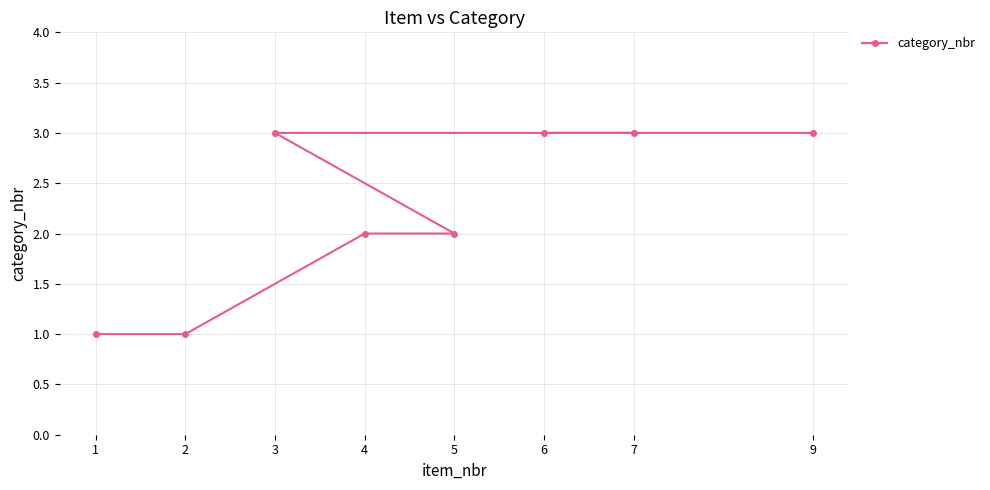

List the labels in order of value, largest first.

3, 7, 6, 9, 4, 5, 1, 2